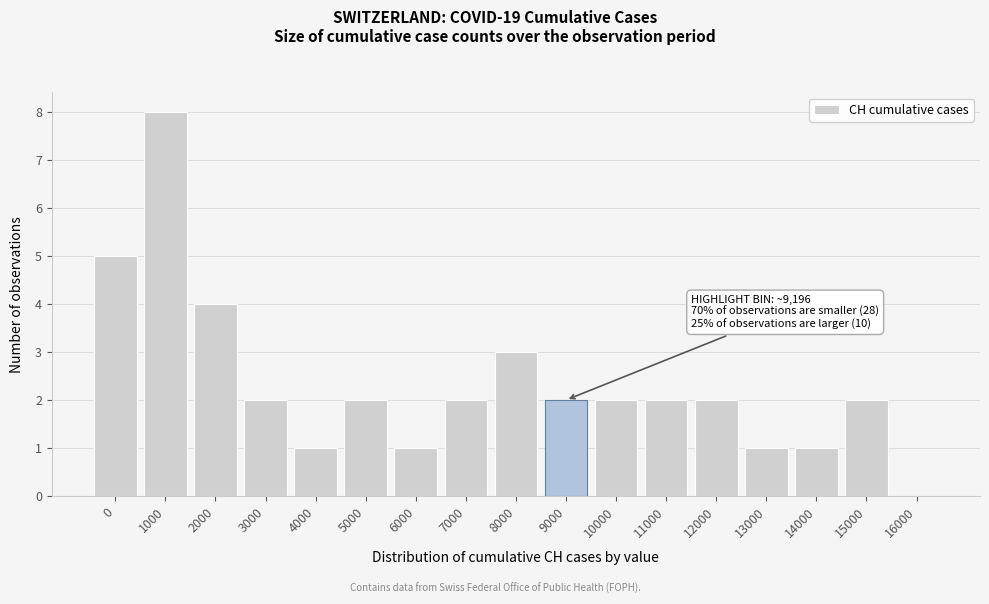

Reading right to left, extract all data points from this chart.

16000=0	15000=2	14000=1	13000=1	12000=2	11000=2	10000=2	9000=2	8000=3	7000=2	6000=1	5000=2	4000=1	3000=2	2000=4	1000=8	0=5